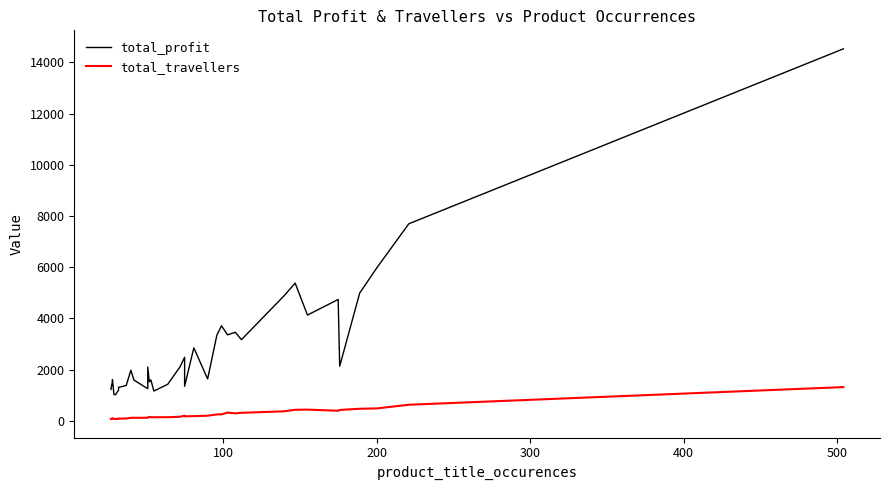

What is the value of the total_profit point at the 27th from the left?

4897.0